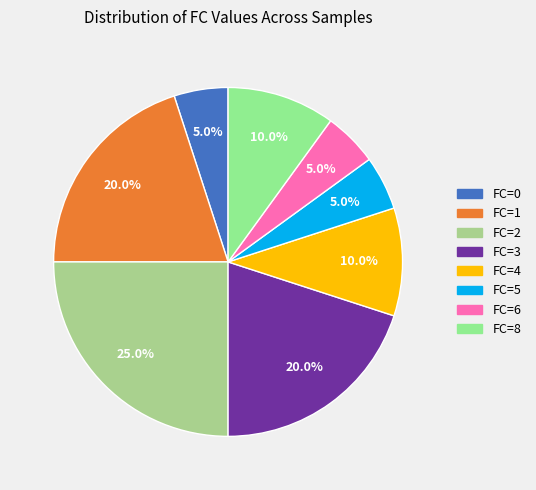

Is there any slice that represents more than half of the pie?

No